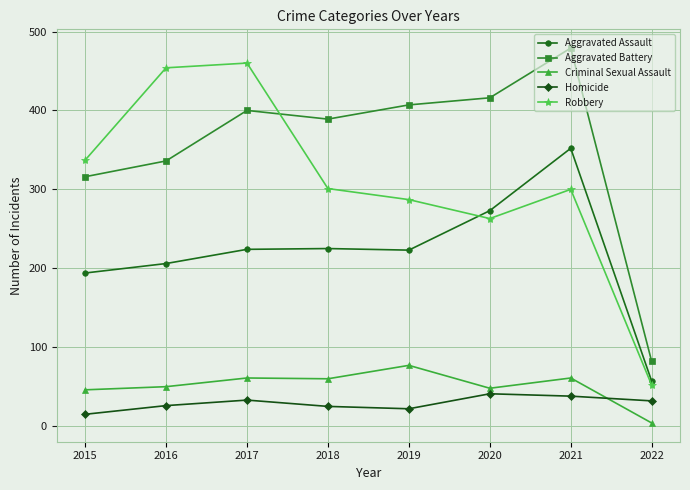

At which category does Robbery reach its first local valley?

2020